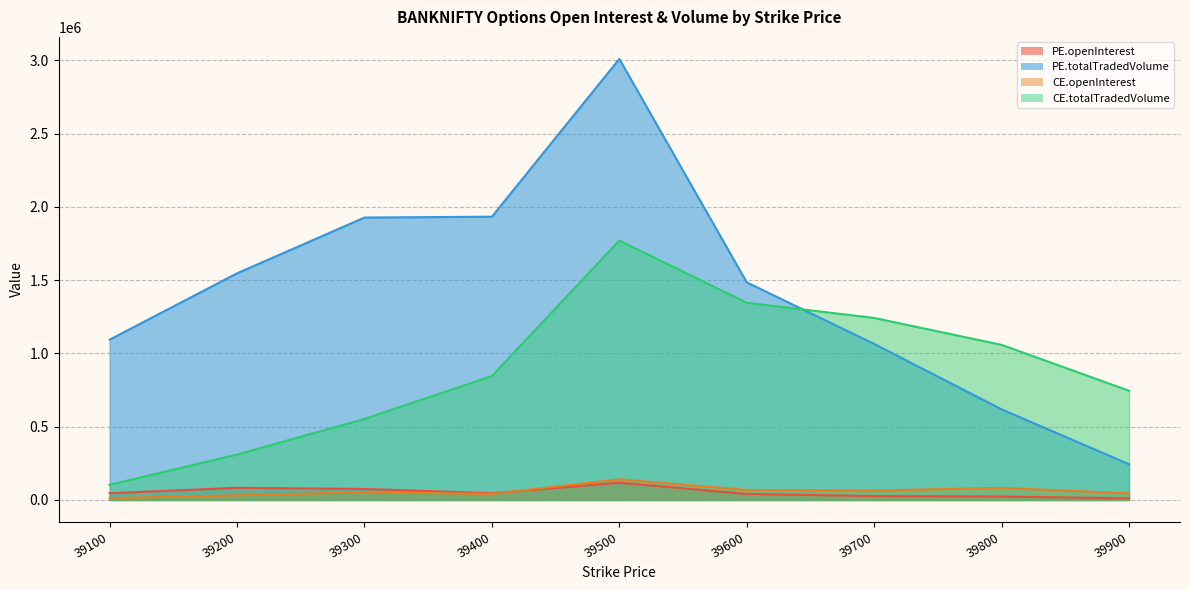

What is the value of the PE.openInterest point at the 1st from the left?

46265